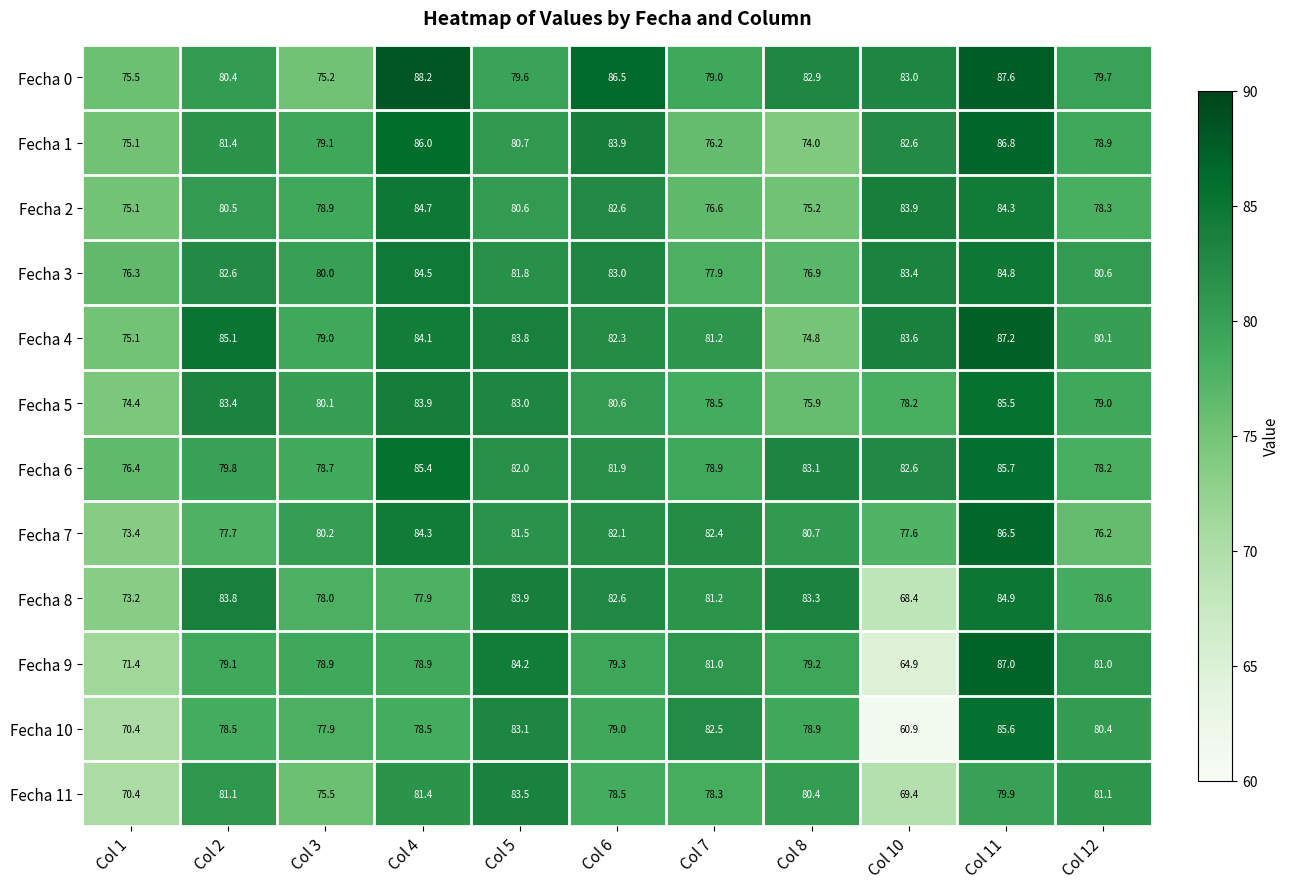

Which series has the largest range (max minus min)?

Fecha 10